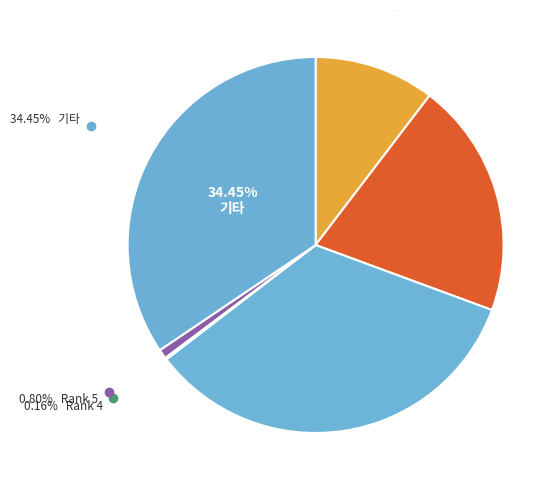

What is the total percentage of 8 and 9?

26.9%